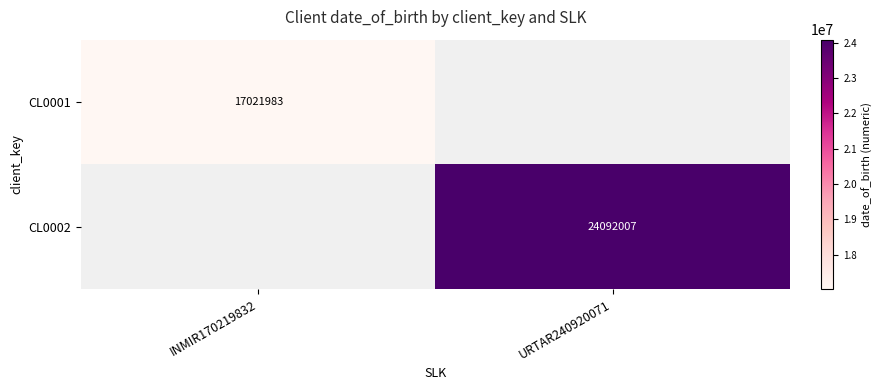

The CL0001 series shows 29358673 at INMIR170219832. True or false?

False